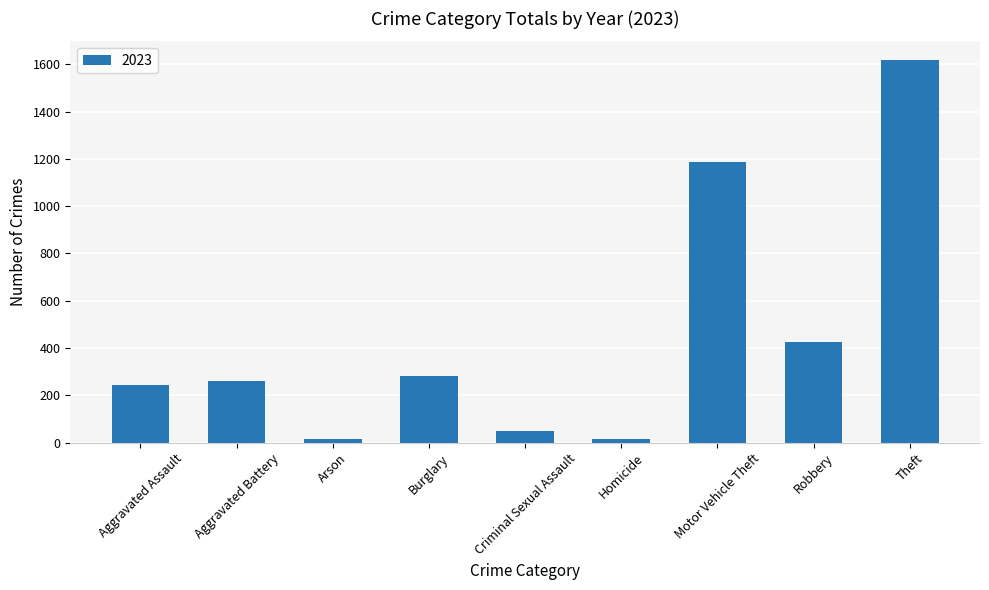

The value at Aggravated Assault is 245. True or false?

True